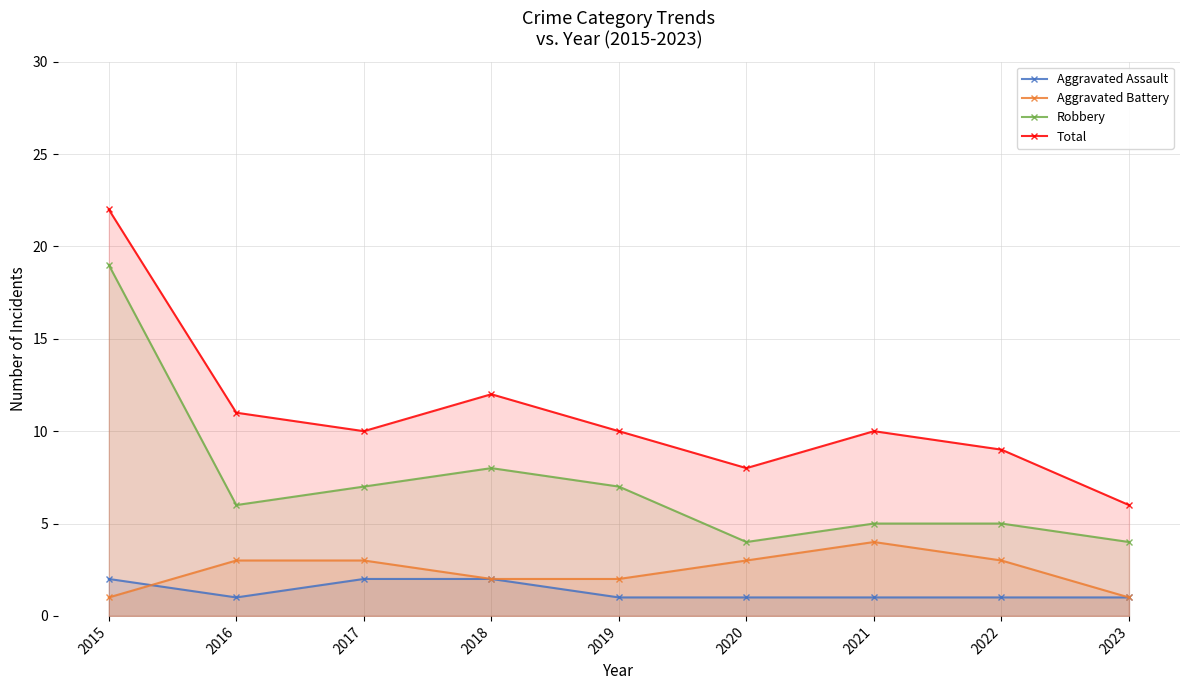

The value of Robbery at 2023 is 4. True or false?

True